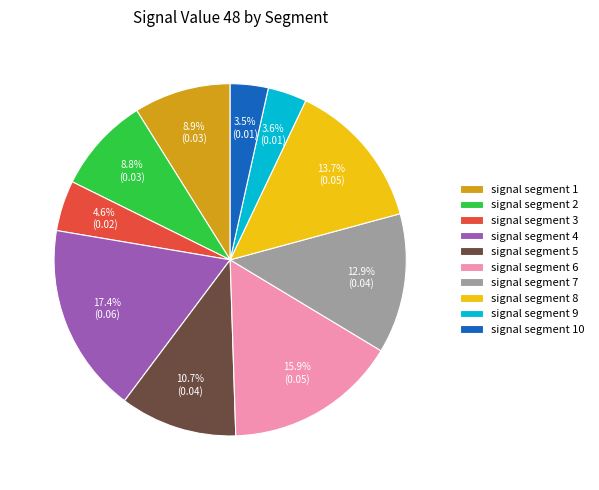

What is the largest slice in the pie chart?

signal segment 4